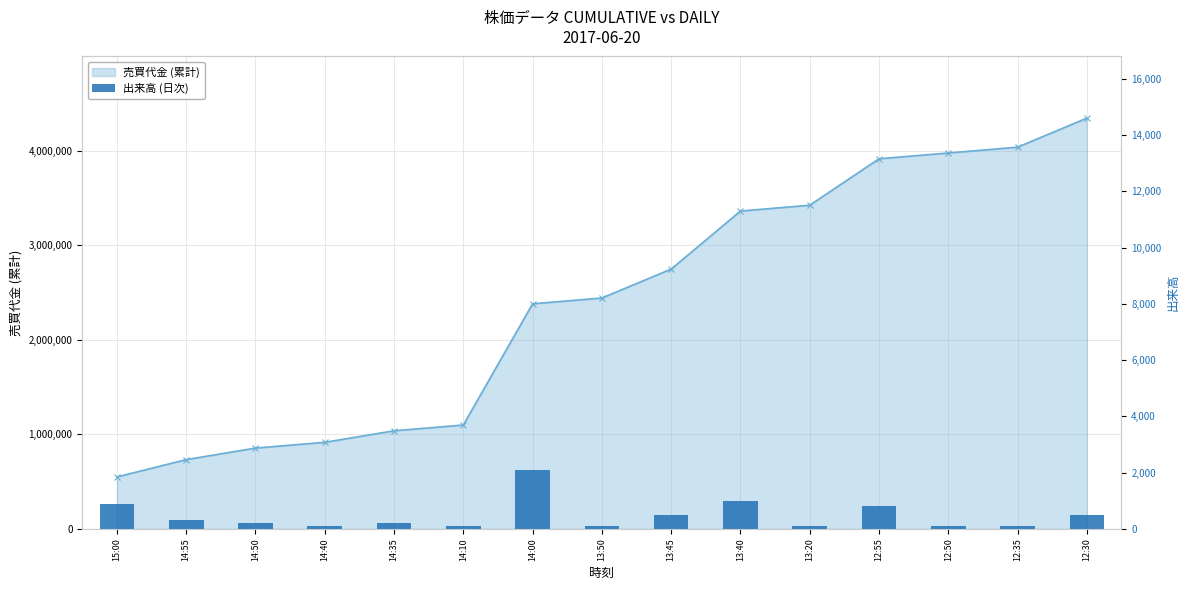

What is the difference between the maximum and minimum values?

2000